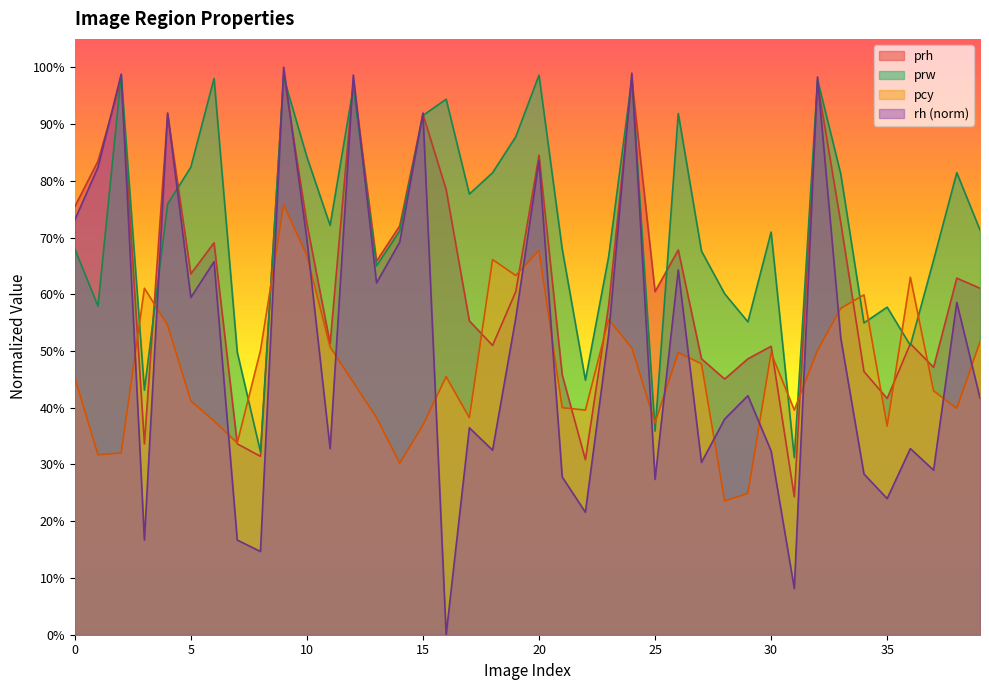

What is the difference between the maximum and minimum values in the prh series?

0.7